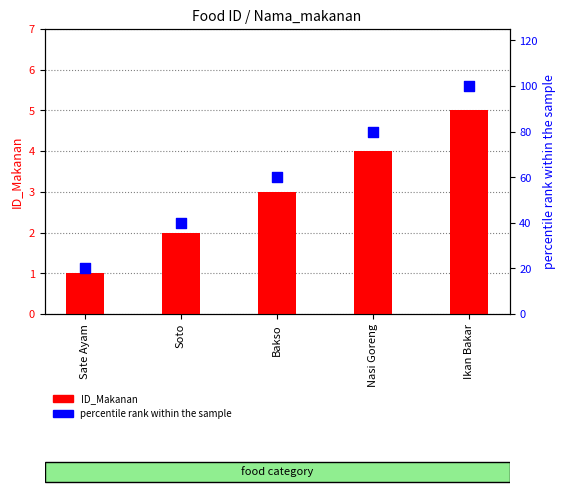

What are all the series names shown in the legend?

ID_Makanan, percentile rank within the sample